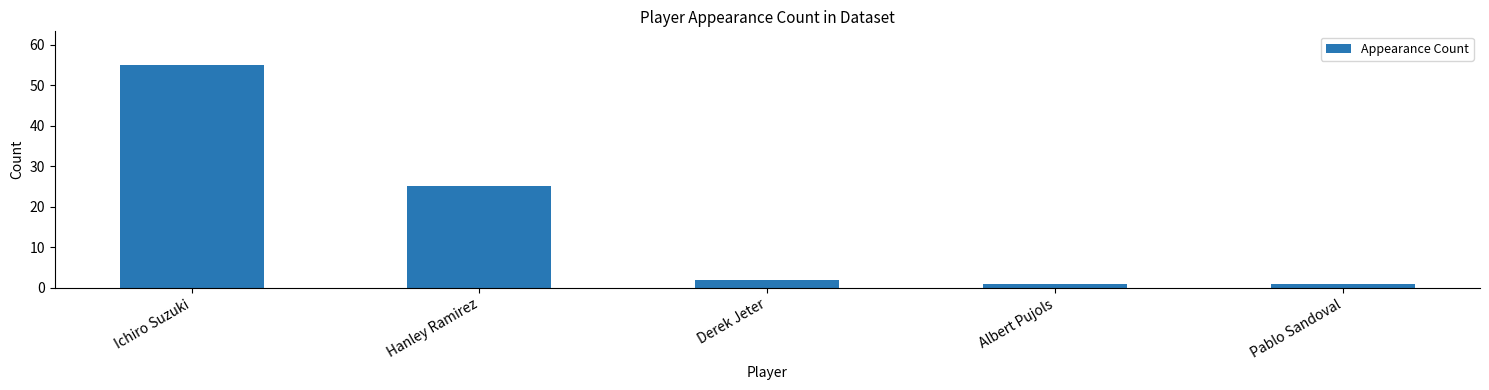

The chart shows a value of 55 at Ichiro Suzuki. True or false?

True